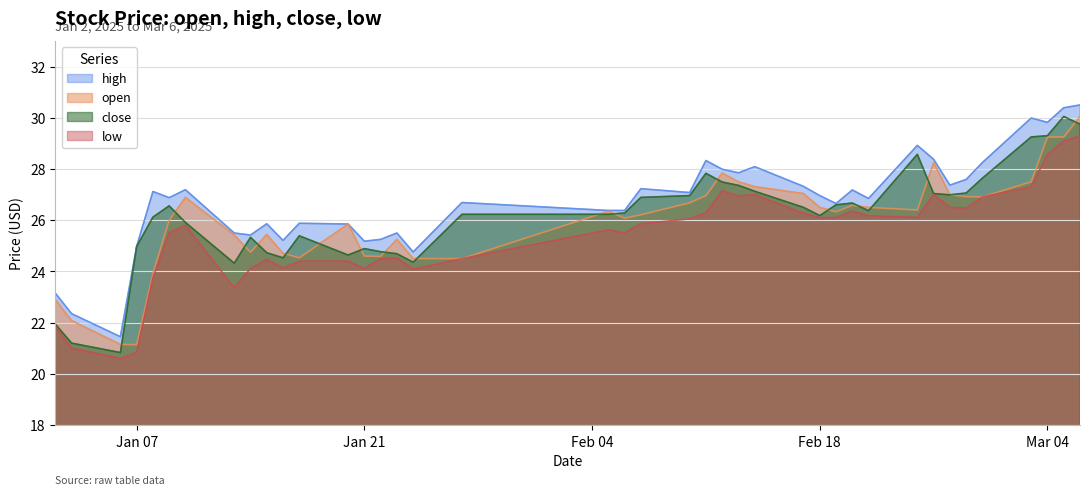

How many interior local valleys does the close series have?

8